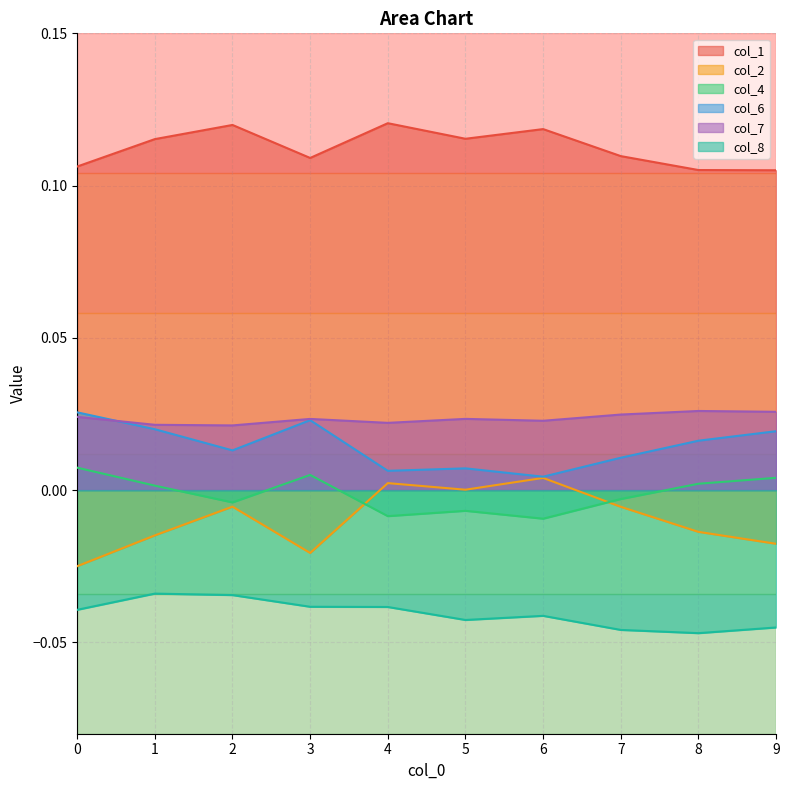

Where is the first local maximum for col_7?

3